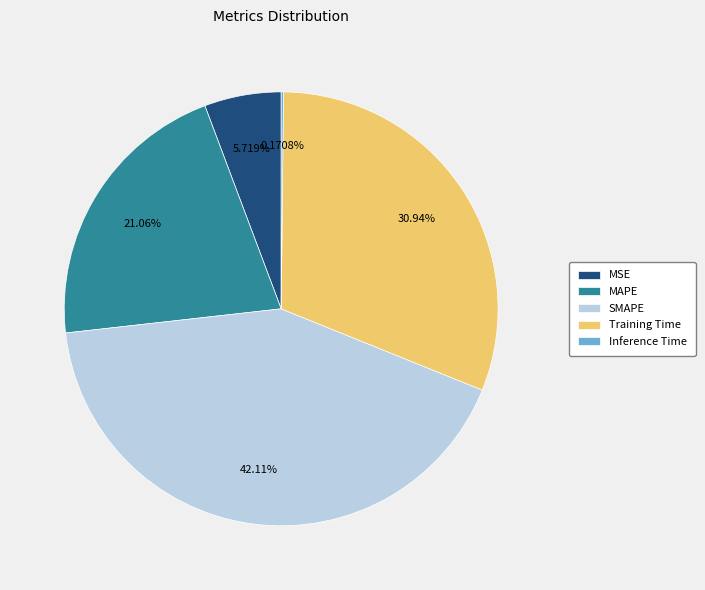

What is the ratio of the value at MAPE to the value at SMAPE?

0.5